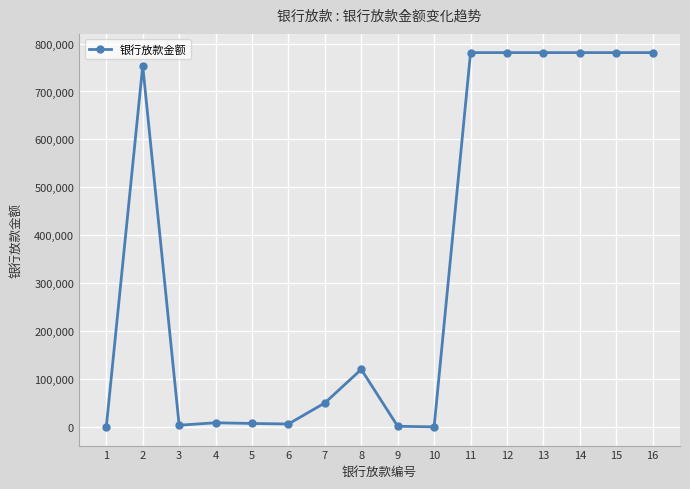

What is the value of the 16th point from the left?

781115.2